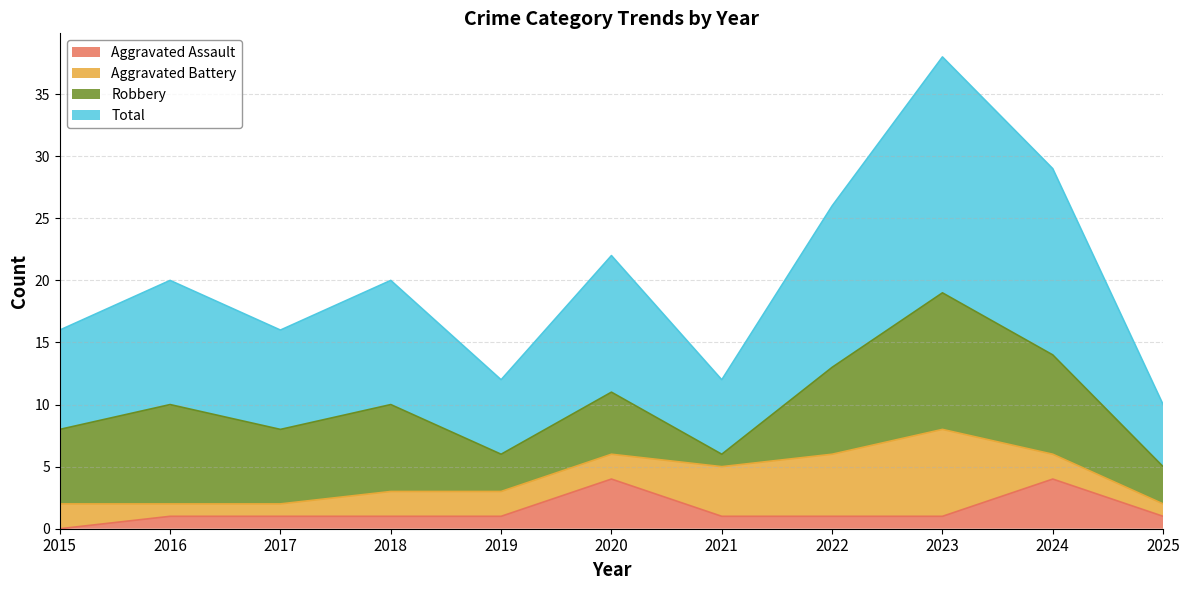

Which series has the widest spread of values?

Total